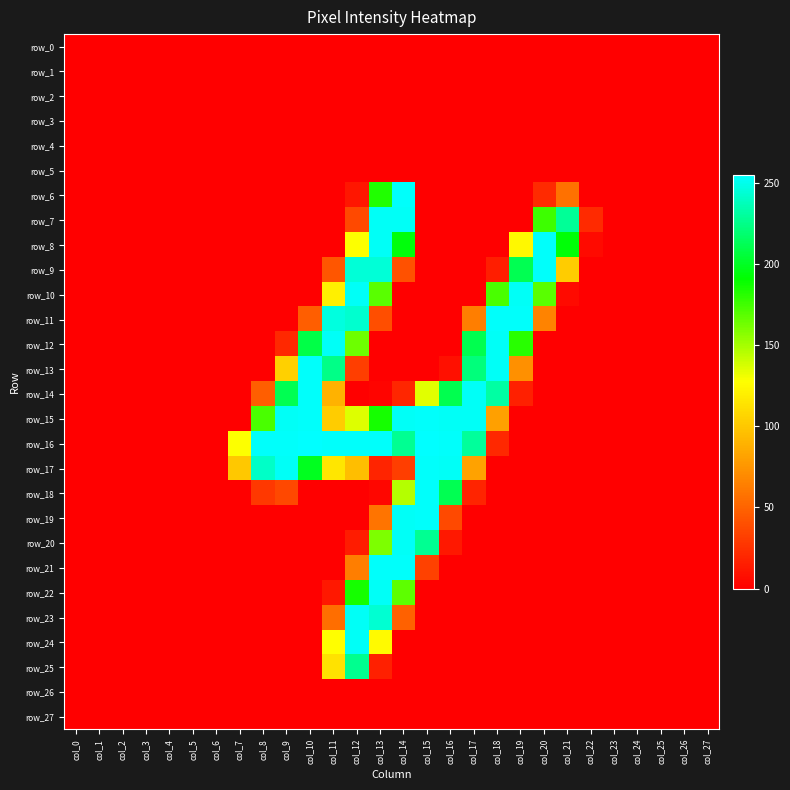

Which series has the widest spread of values?

row_16